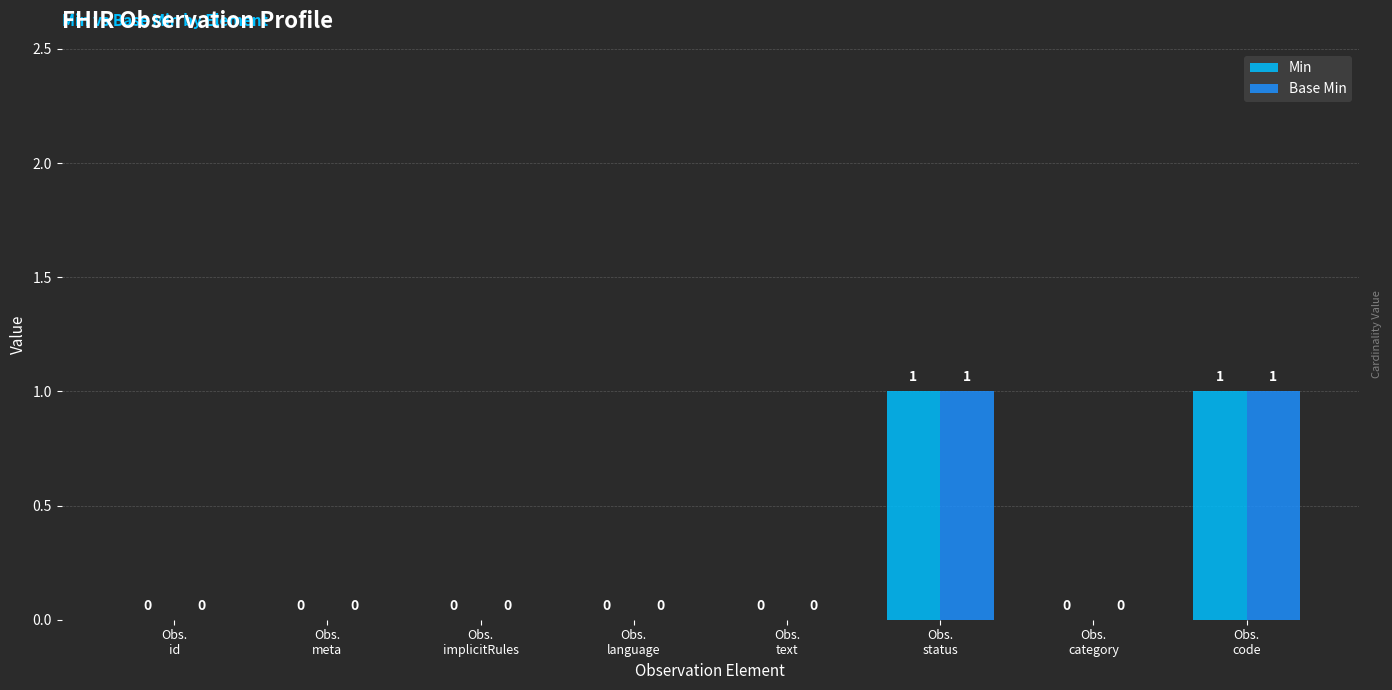

How many series are shown in this chart?

2